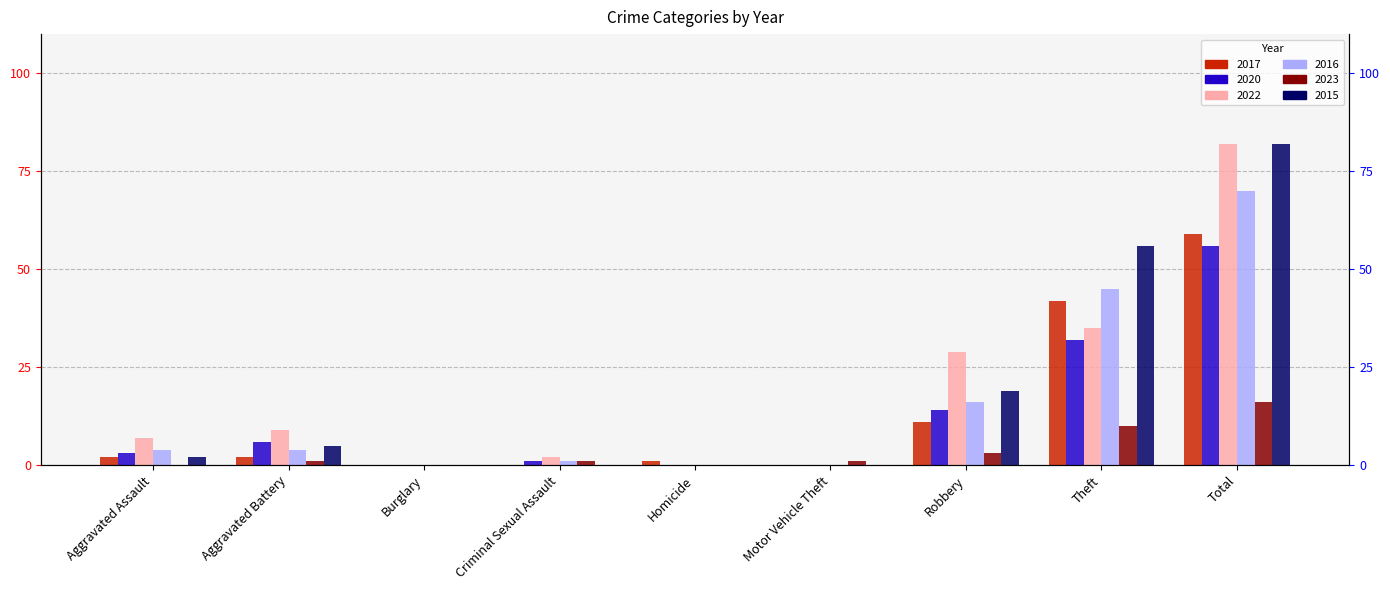

What position from the left is Burglary?

3